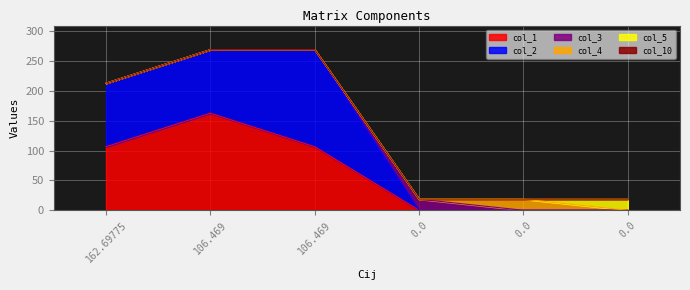

Between 106.469 and 0.0, which series saw the biggest shift?

col_1